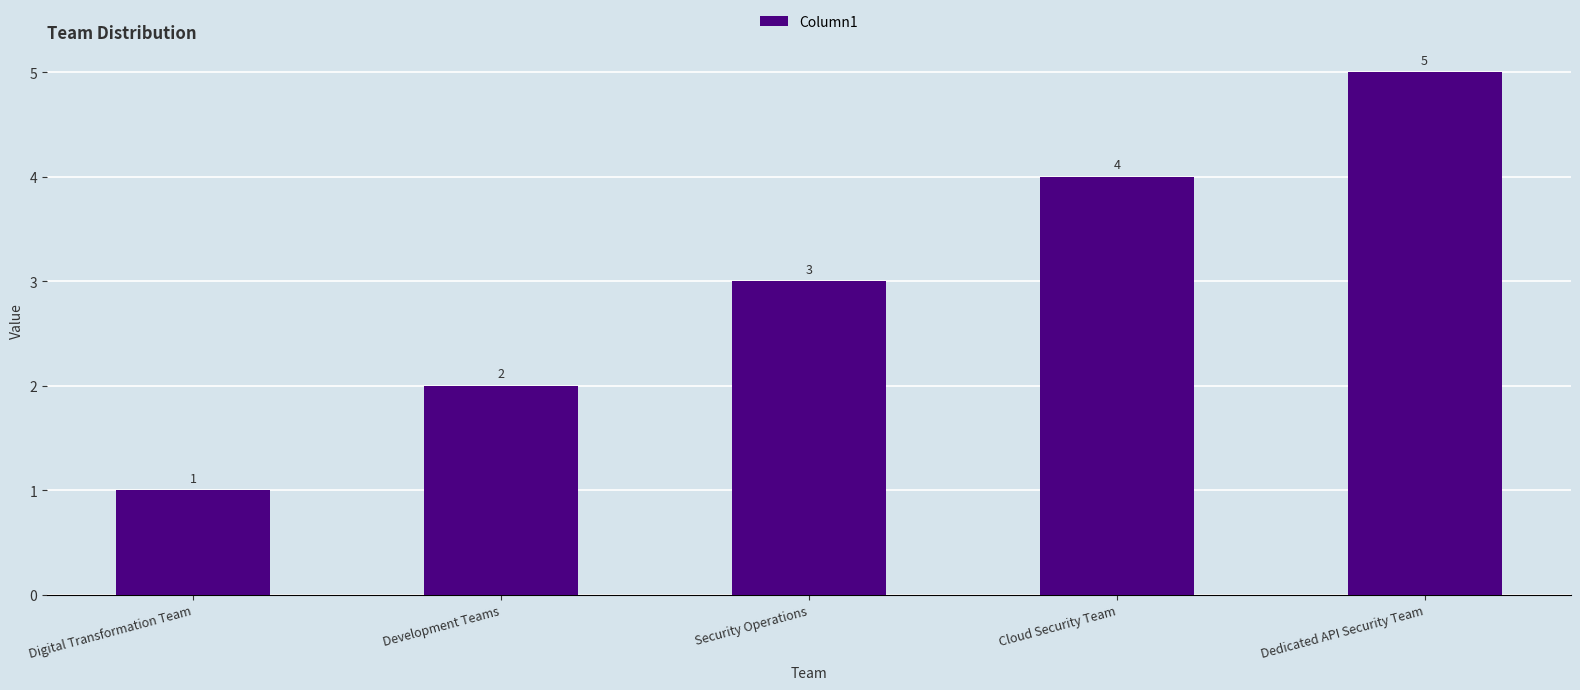

What is the value of the 4th bar from the left?

4